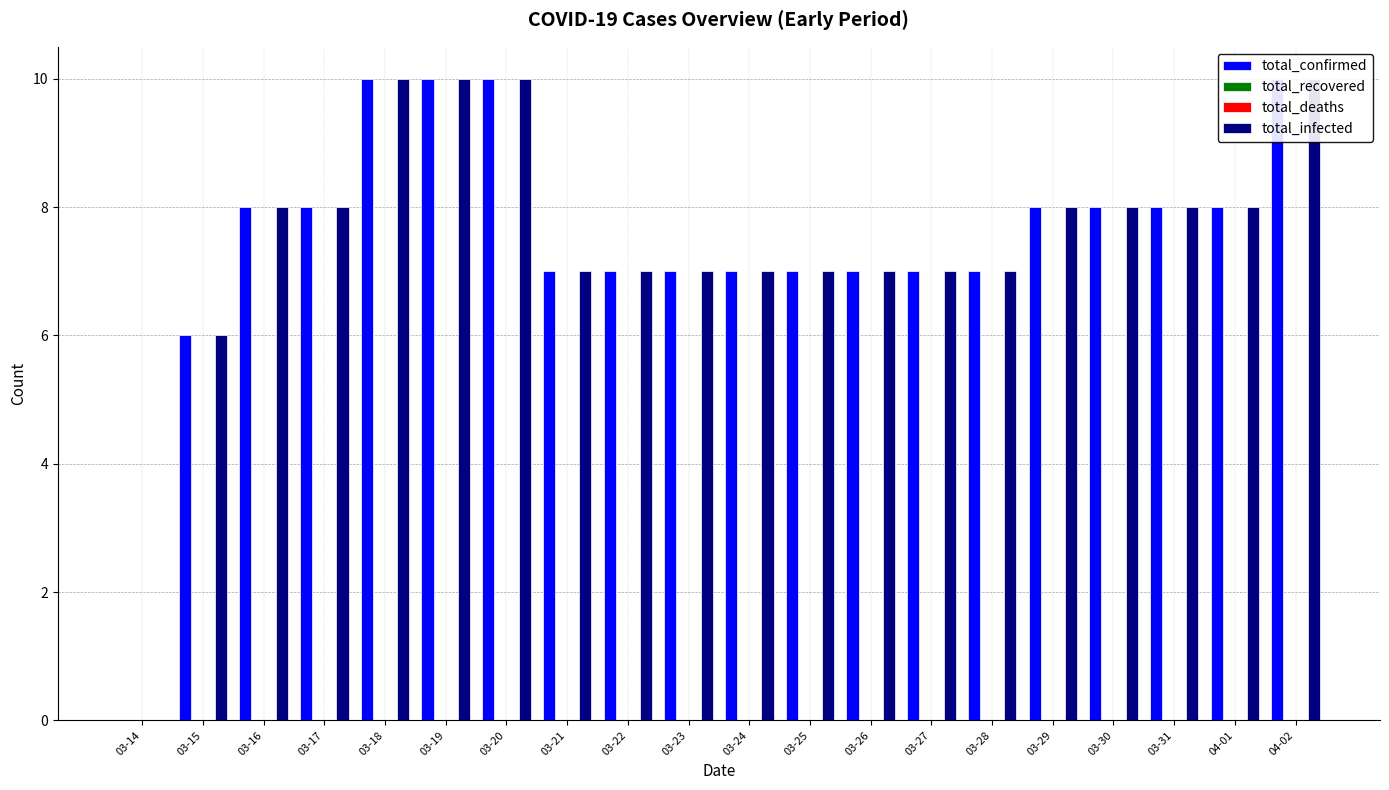

What is the label of the 11th bar from the left?

03-24